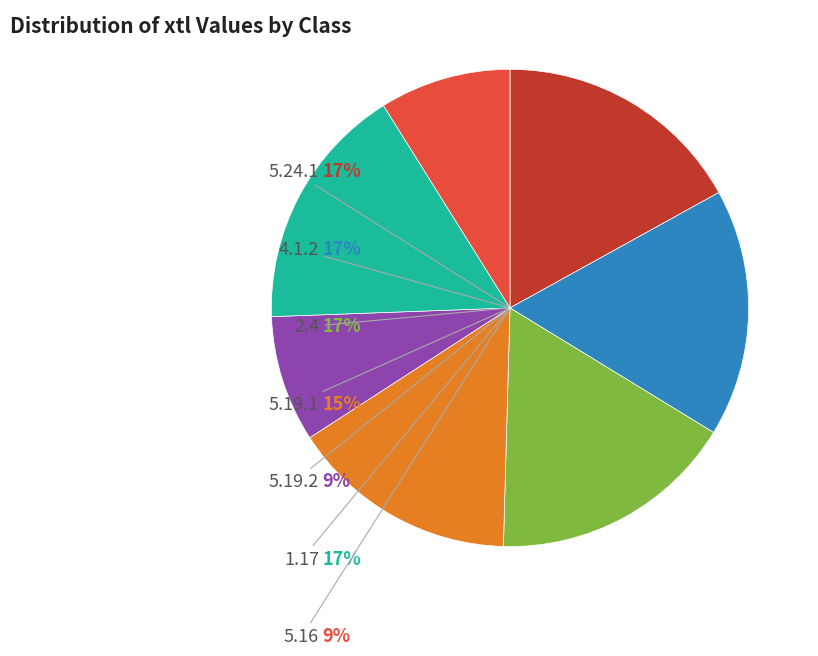

Do 4.1.2 and 2.4 together represent more than half of the pie?

No